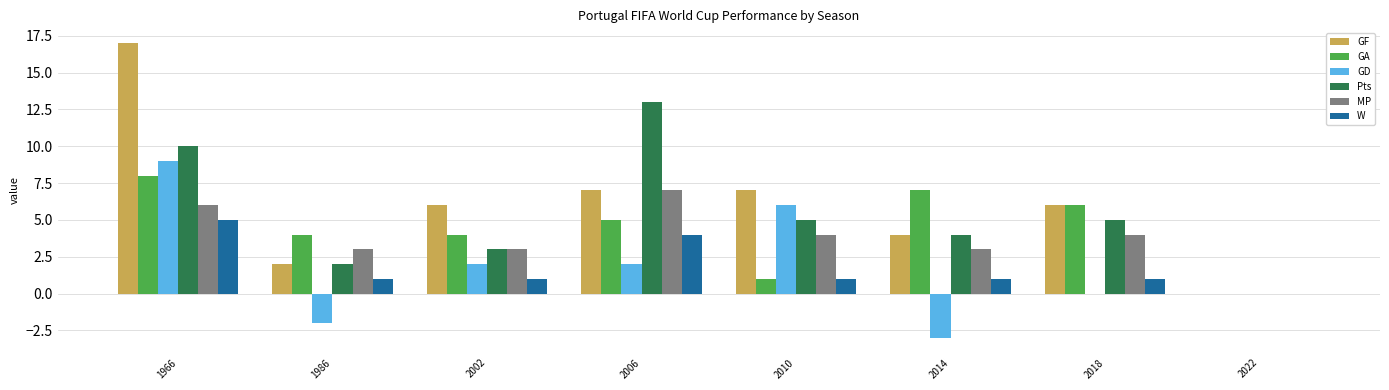

Which series changed the most between 1986 and 2022?

GA